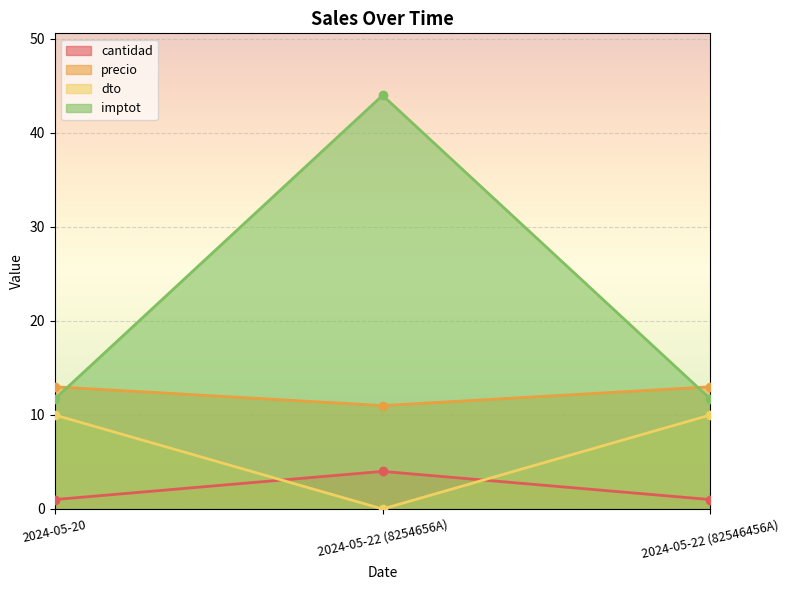

What is the value of the cantidad point at the 1st from the left?

1.0